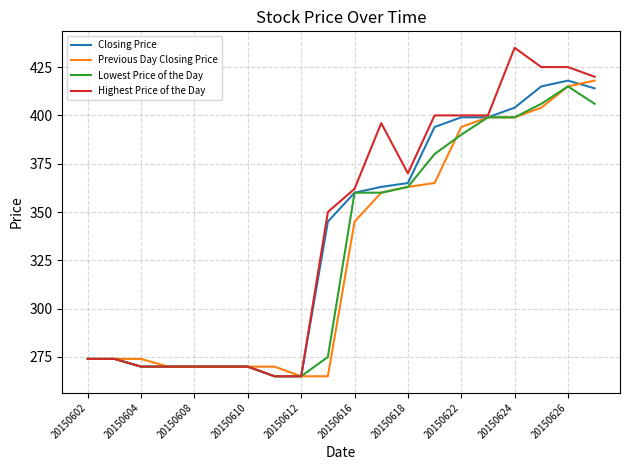

Does the chart have visible grid lines?

Yes